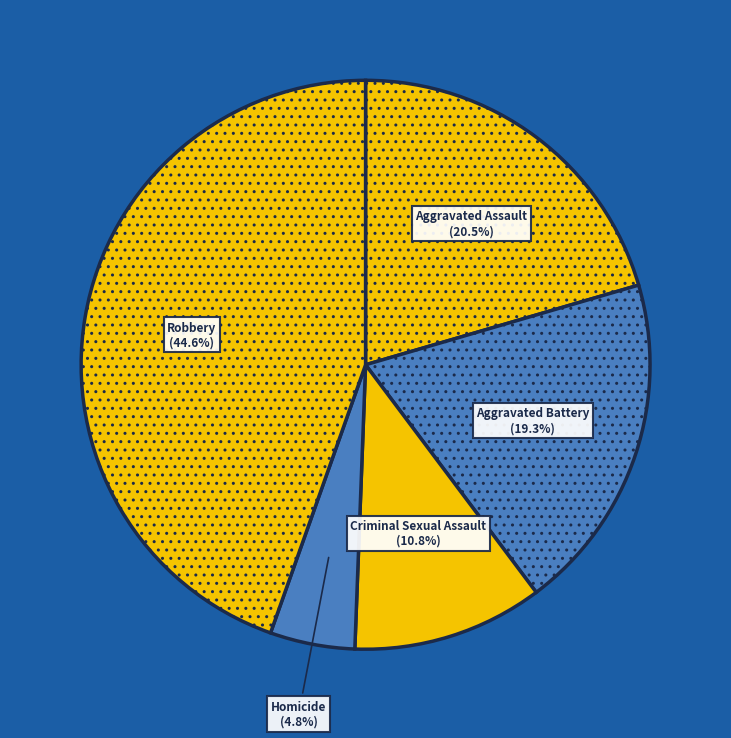

Is there a majority slice in this chart?

No